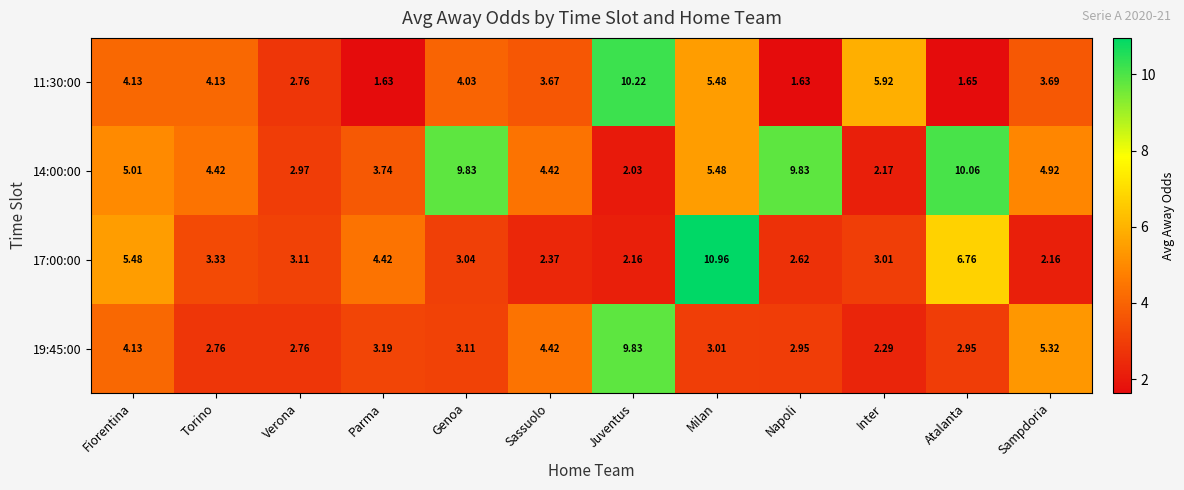

Which series changed the most between Verona and Juventus?

11:30:00